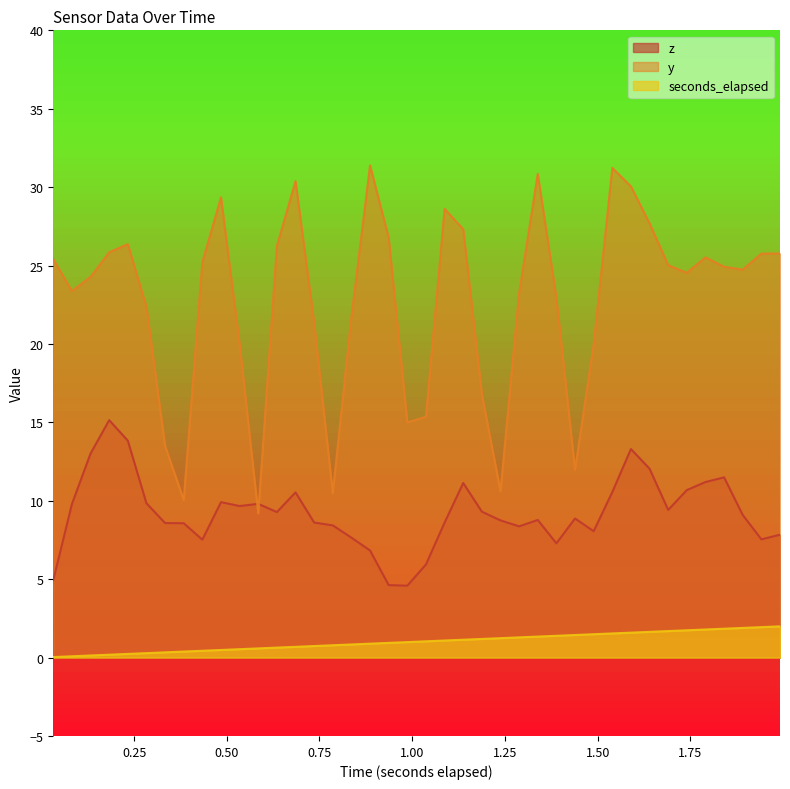

What are all the series names shown in the legend?

z, y, seconds_elapsed